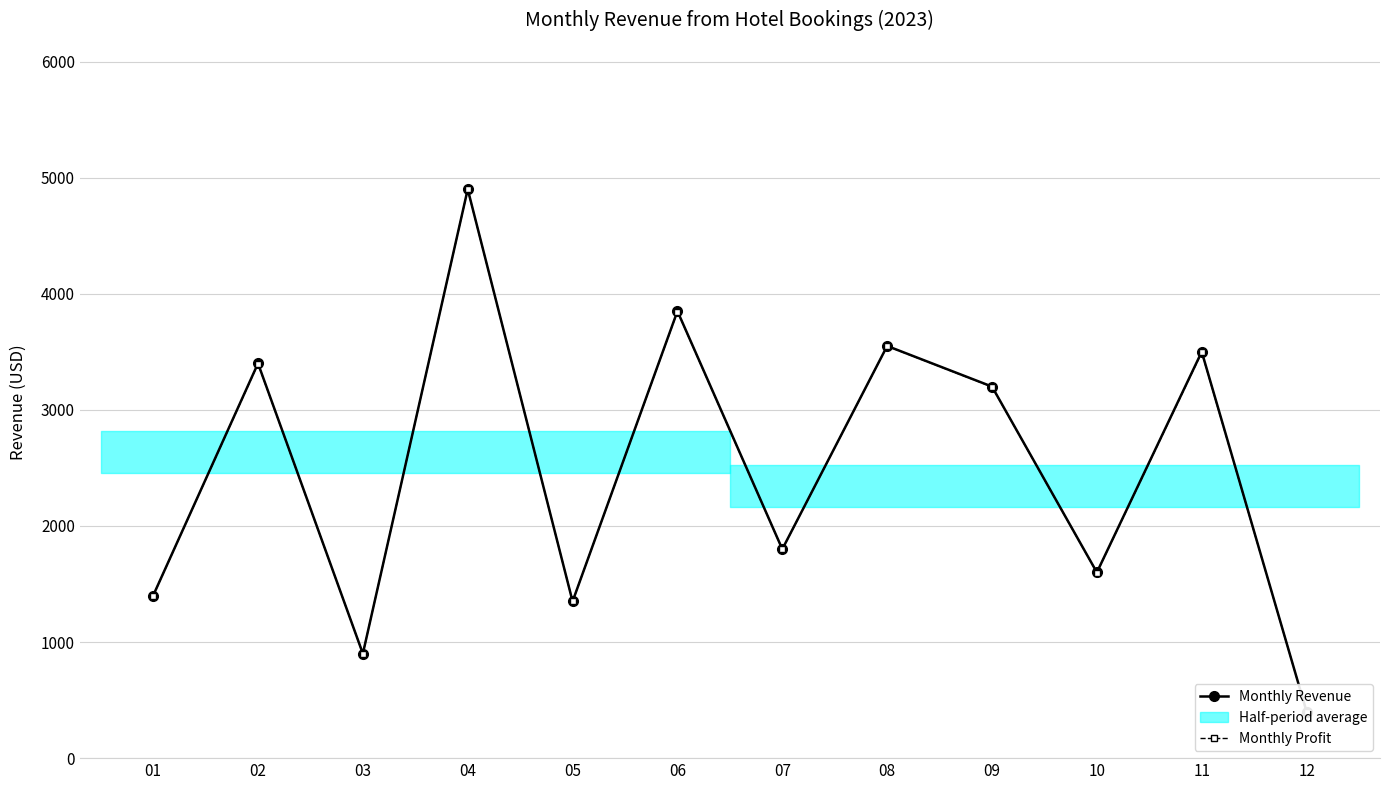

Rank the categories by Monthly Profit value from lowest to highest.

12, 03, 05, 01, 10, 07, 09, 02, 11, 08, 06, 04